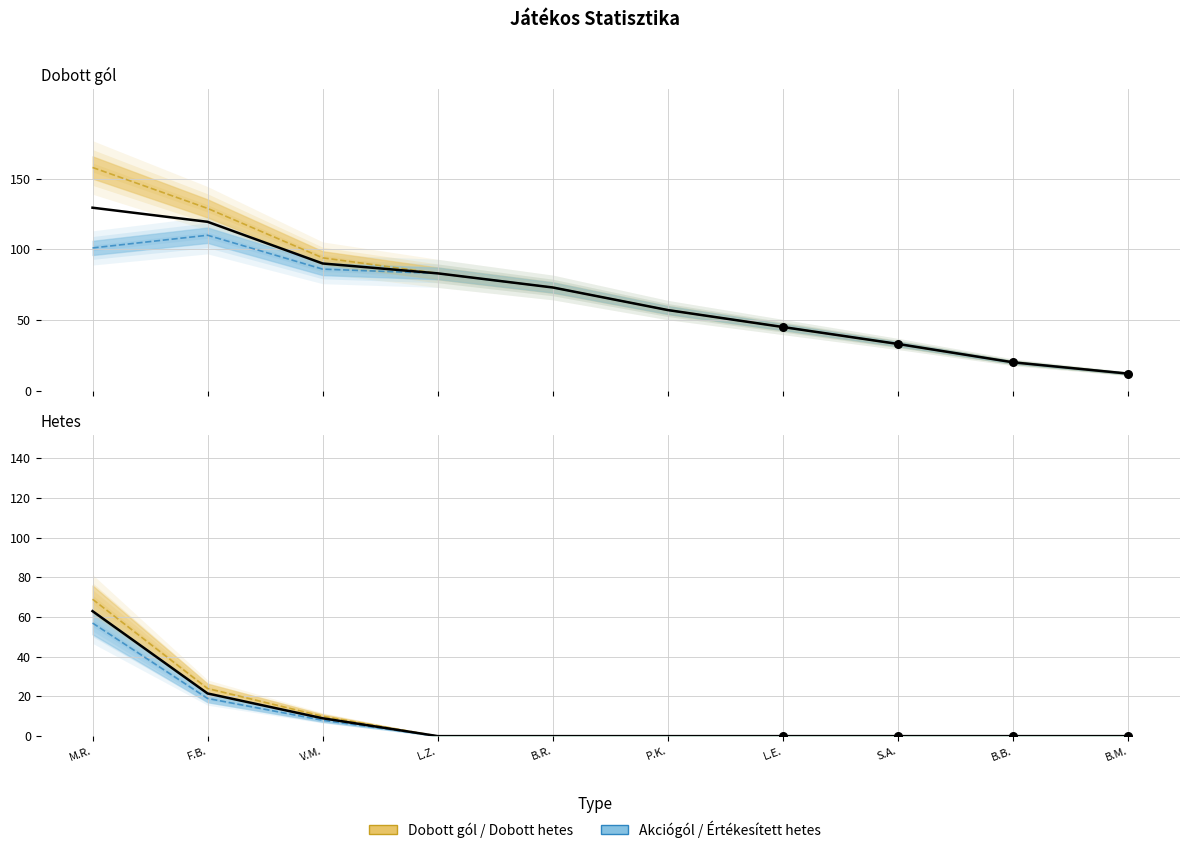

Which series has the widest spread of Y values?

Dobott gól